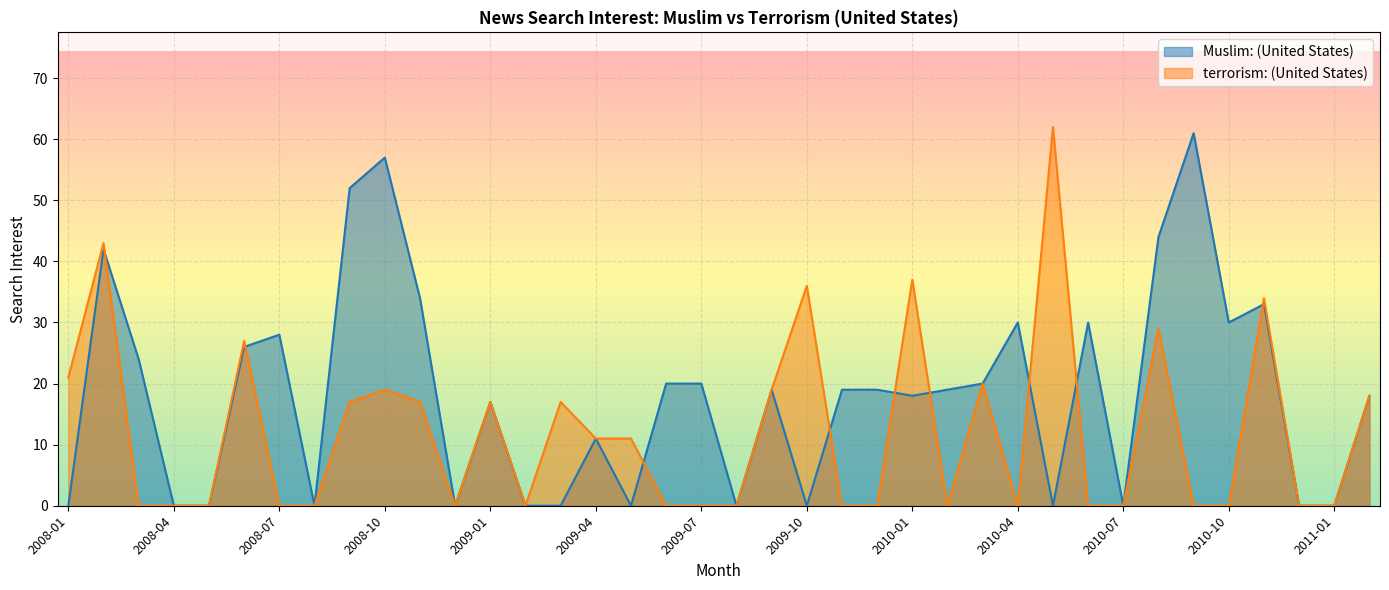

Rank the series by their maximum value, from lowest to highest.

Muslim: (United States), terrorism: (United States)